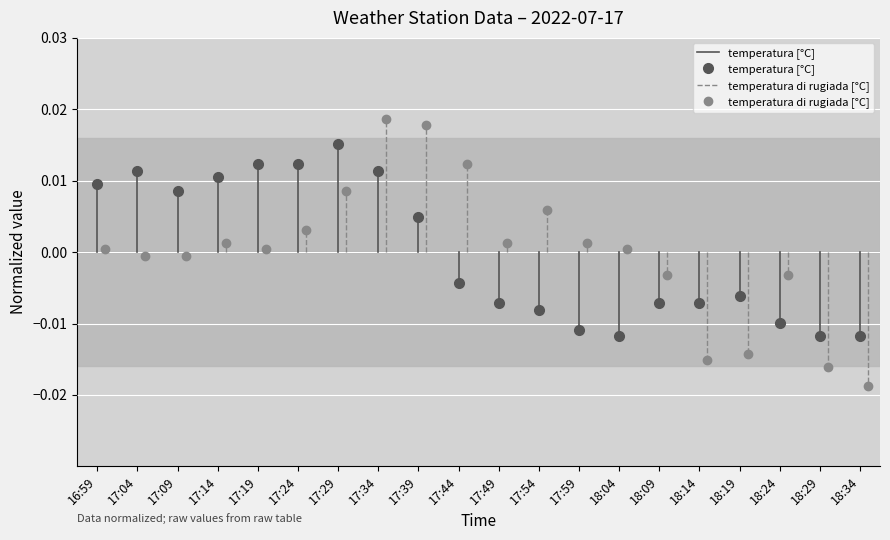

What are all the series names shown in the legend?

temperatura [°C], temperatura di rugiada [°C]